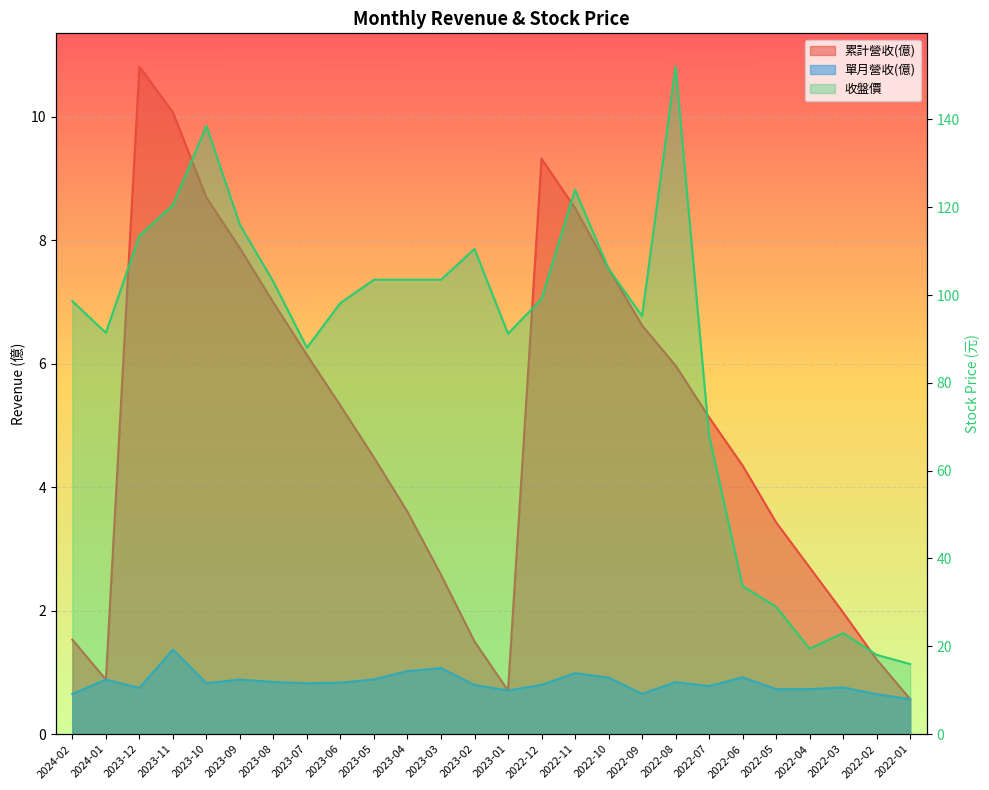

Which series has the largest total across all categories?

收盤價